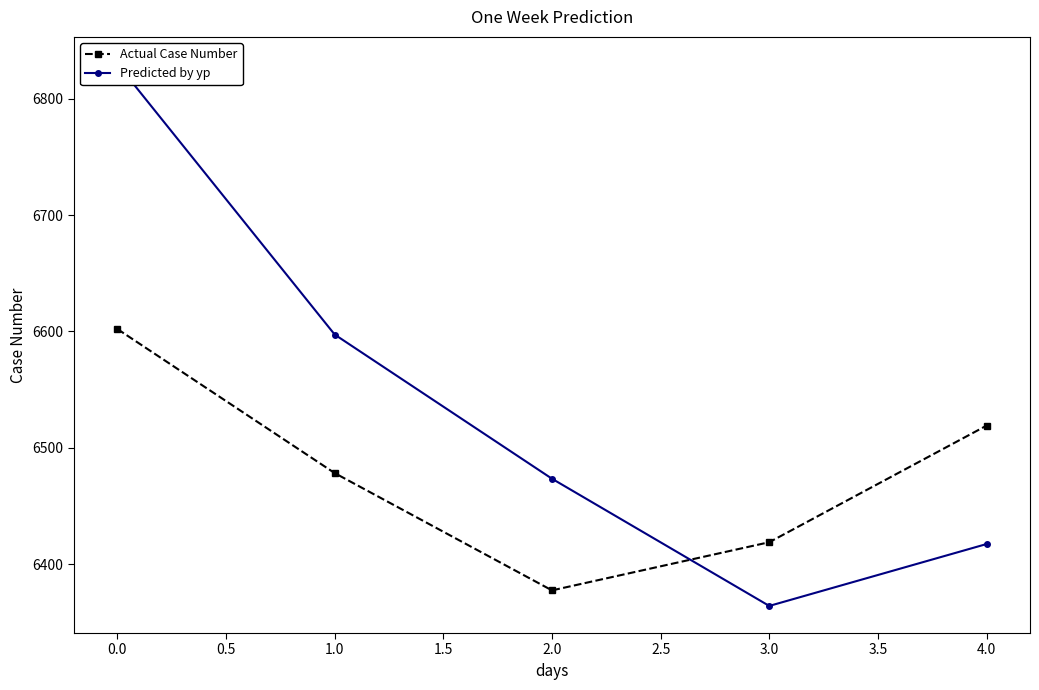

What is the value of the Predicted by yp point at the 3rd from the left?

6473.4